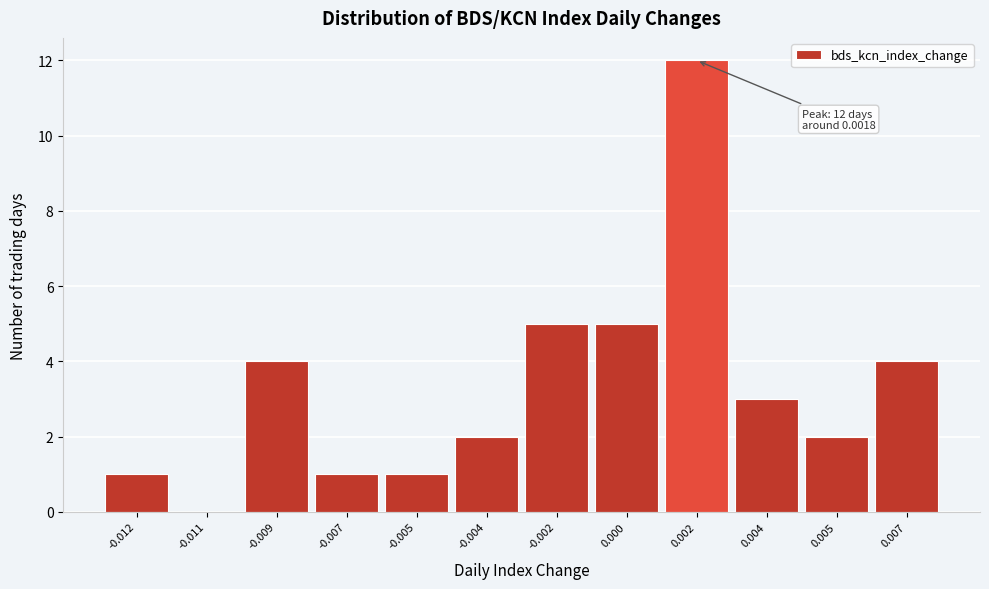

Reading left to right, extract all data points from this chart.

-0.012=1	-0.011=0	-0.009=4	-0.007=1	-0.005=1	-0.004=2	-0.002=5	0.000=5	0.002=12	0.004=3	0.005=2	0.007=4